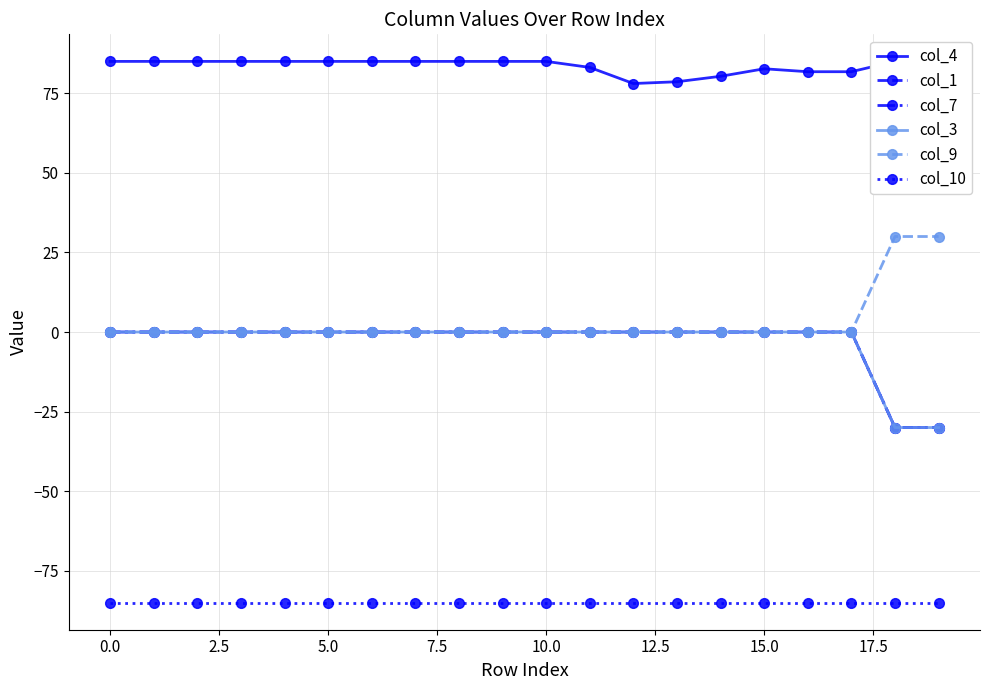

True or false: col_3 and col_10 intersect in this chart.

False